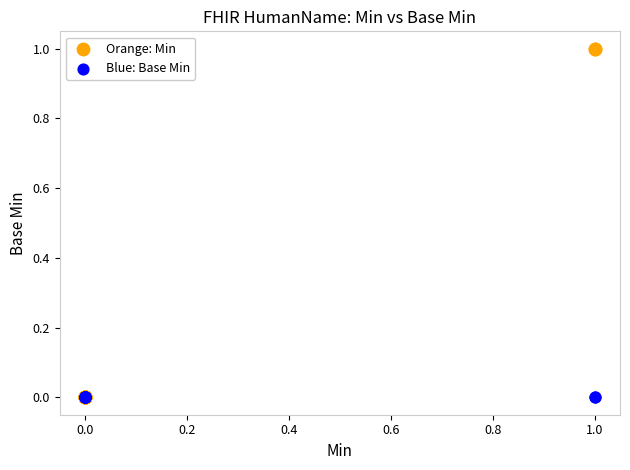

What are all the series names shown in the legend?

Orange: Min, Blue: Base Min